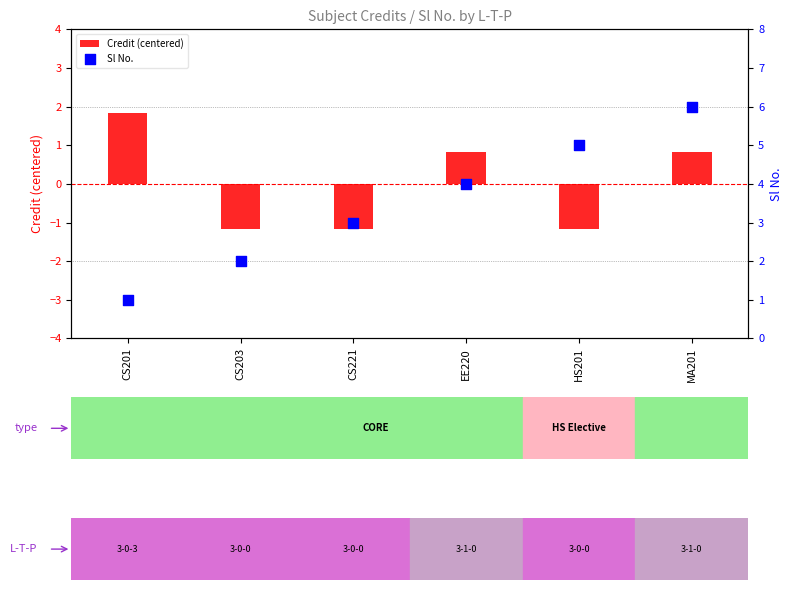

At which category is the sum across all series the highest?

MA201